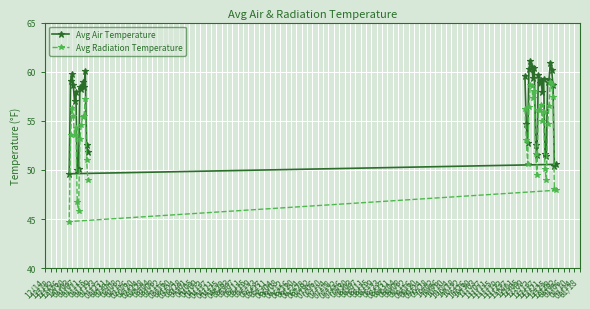

What is the lowest value of the Avg Radiation Temperature series?

44.7